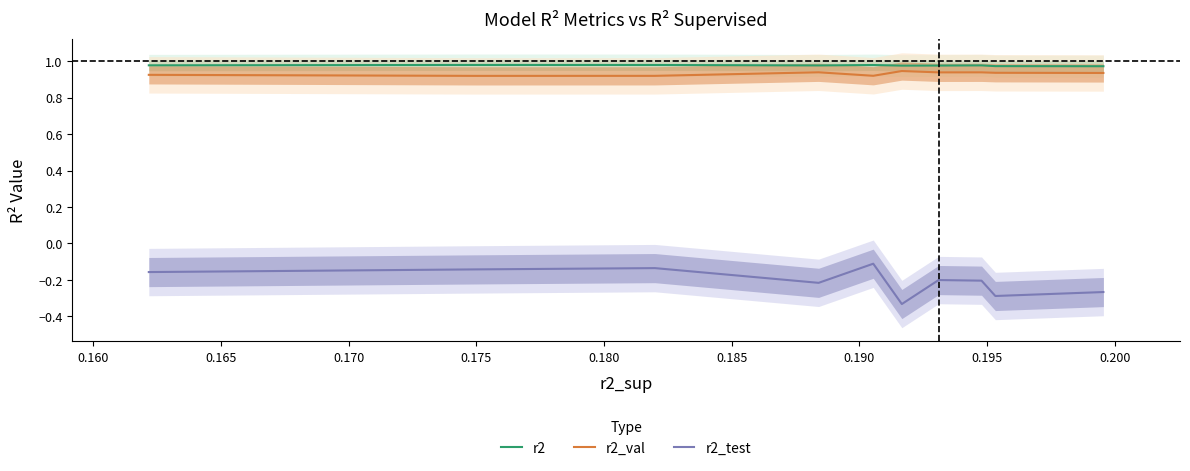

At how many categories does at least one series exceed 0?

10